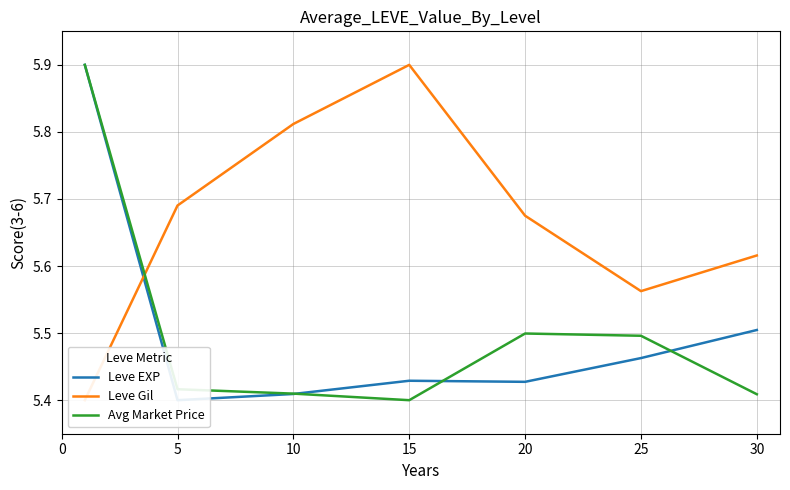

List the series in order of their peak value, lowest first.

Leve EXP, Leve Gil, Avg Market Price